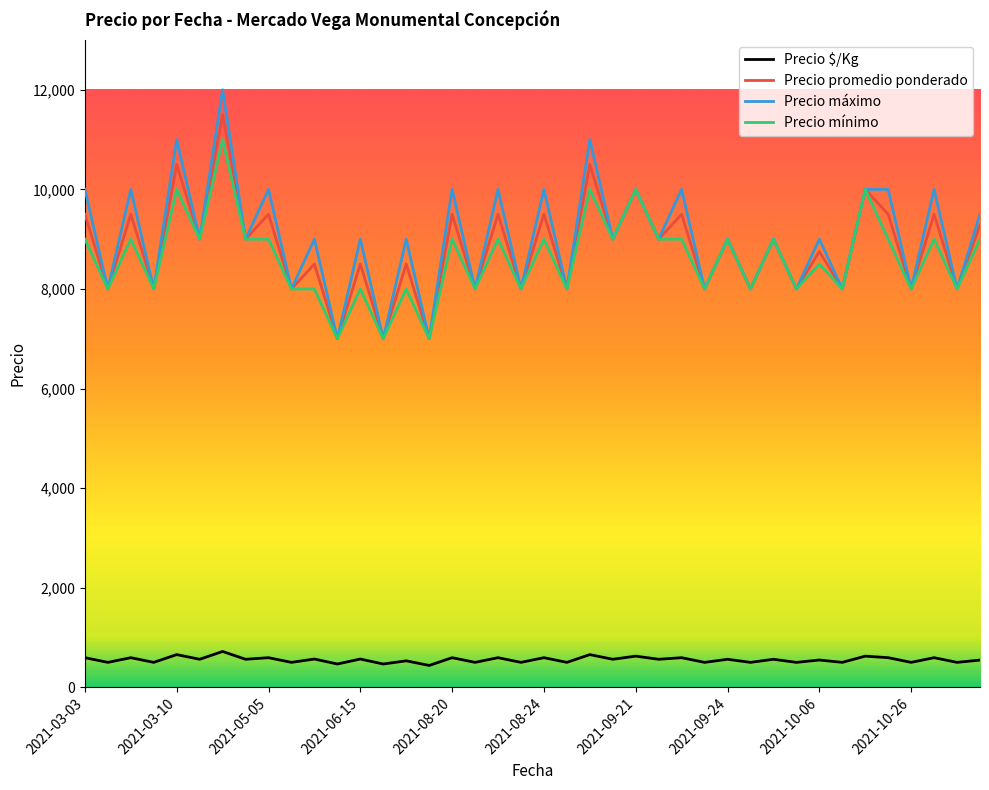

Does the chart have visible grid lines?

No